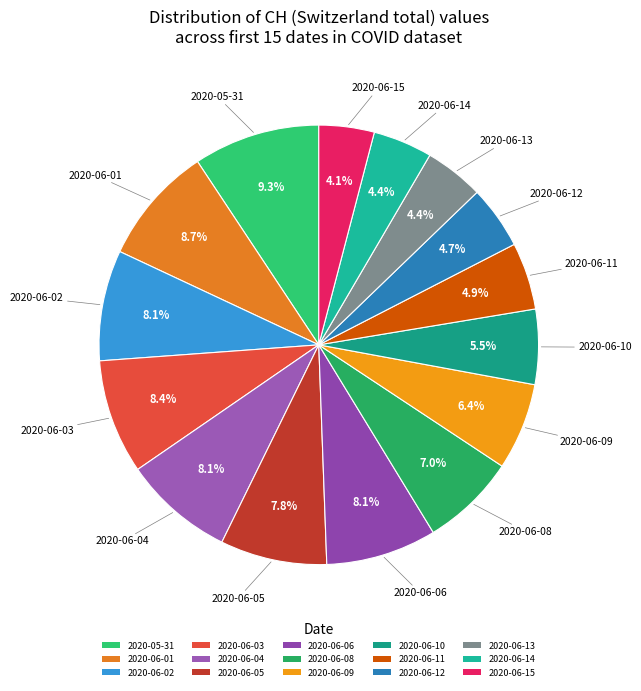

The 2020-06-10 slice represents 1% of the pie. True or false?

False